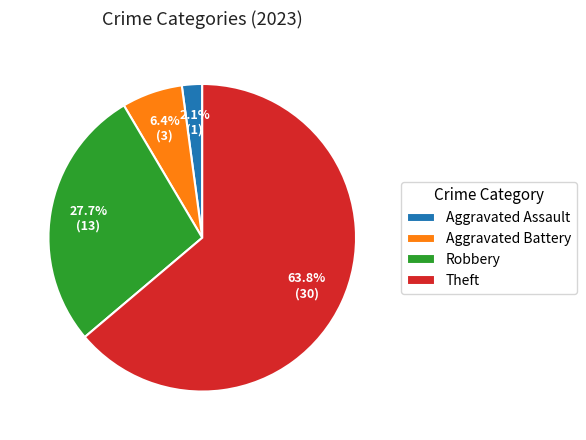

To the nearest percent, what is the difference between the largest and smallest slice percentages?

62%